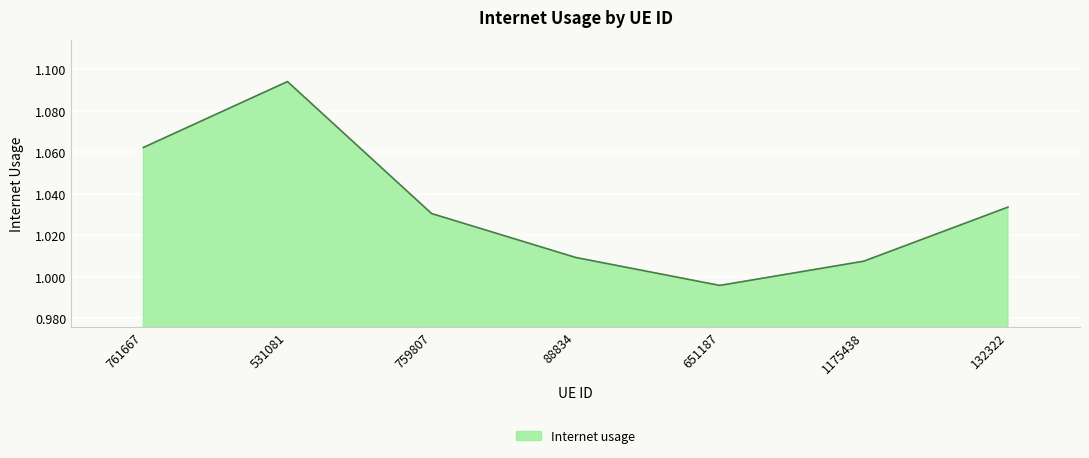

Does the chart display data point markers on the line(s)?

No